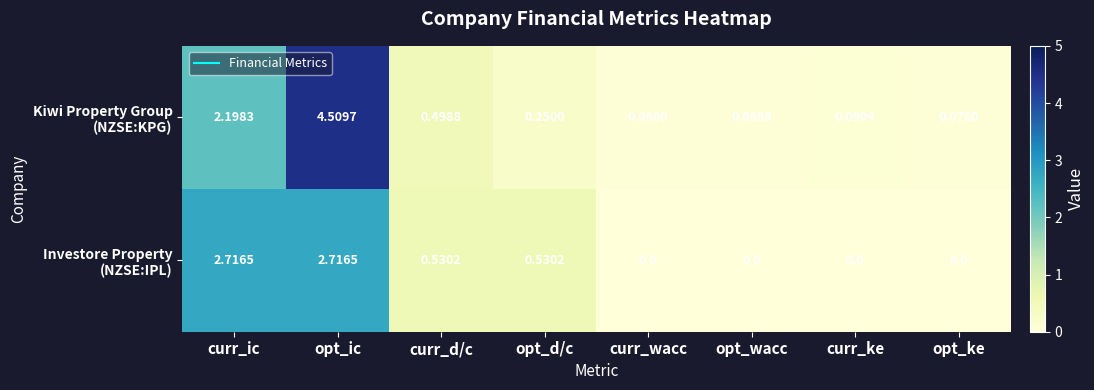

At which category is the sum across all series the highest?

opt_ic